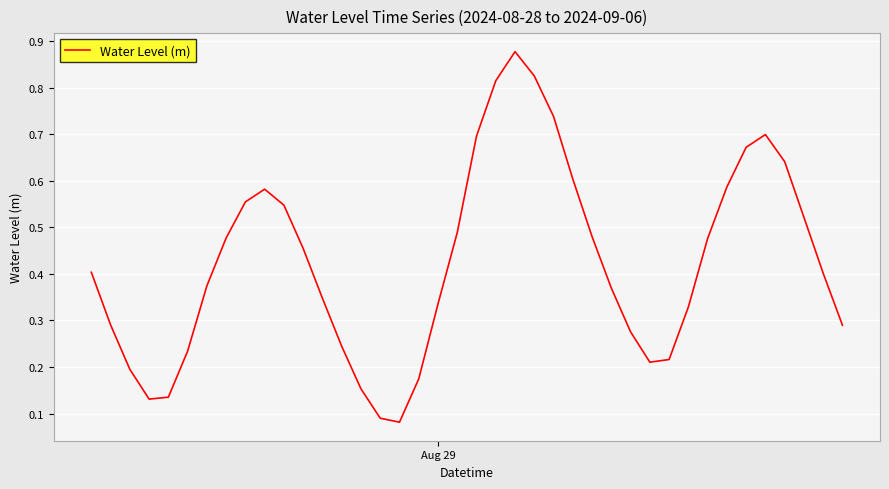

Reading left to right, what are all the values shown in this chart?

0.4	0.3	0.2	0.1	0.1	0.2	0.4	0.5	0.6	0.6	0.5	0.5	0.3	0.2	0.2	0.1	0.1	0.2	0.3	0.5	0.7	0.8	0.9	0.8	0.7	0.6	0.5	0.4	0.3	0.2	0.2	0.3	0.5	0.6	0.7	0.7	0.6	0.5	0.4	0.3